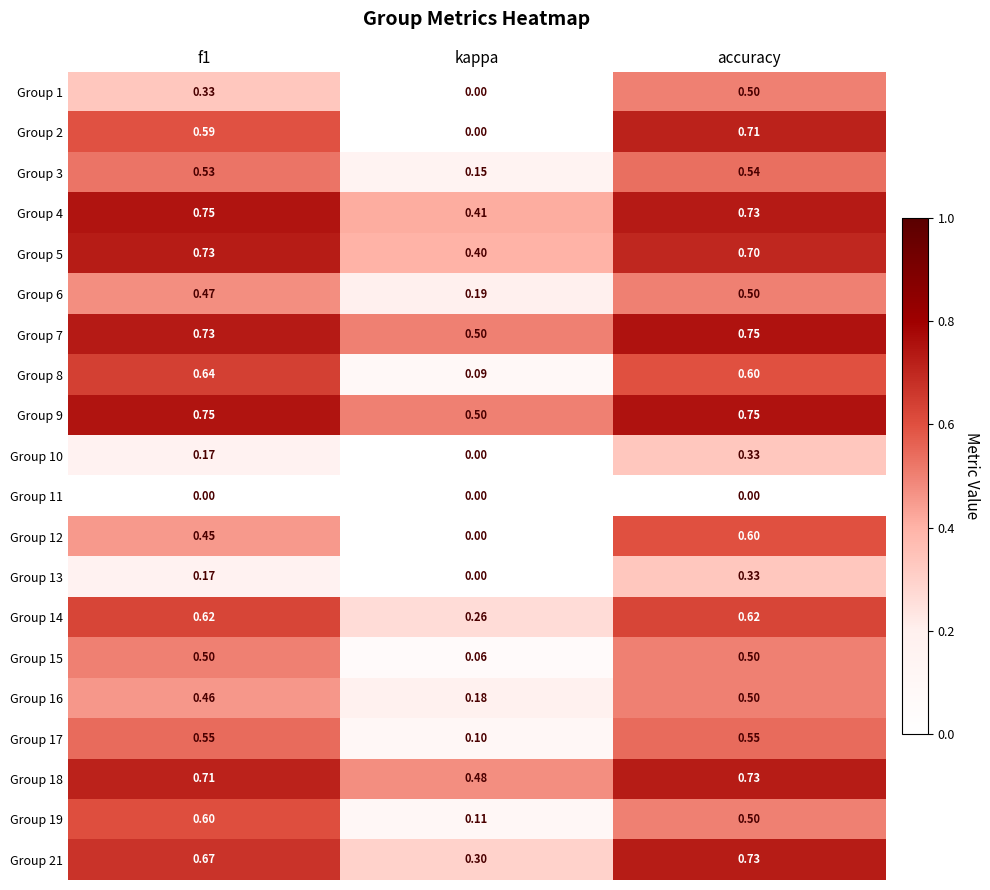

Where is Group 12 nearest to the value 0?

kappa